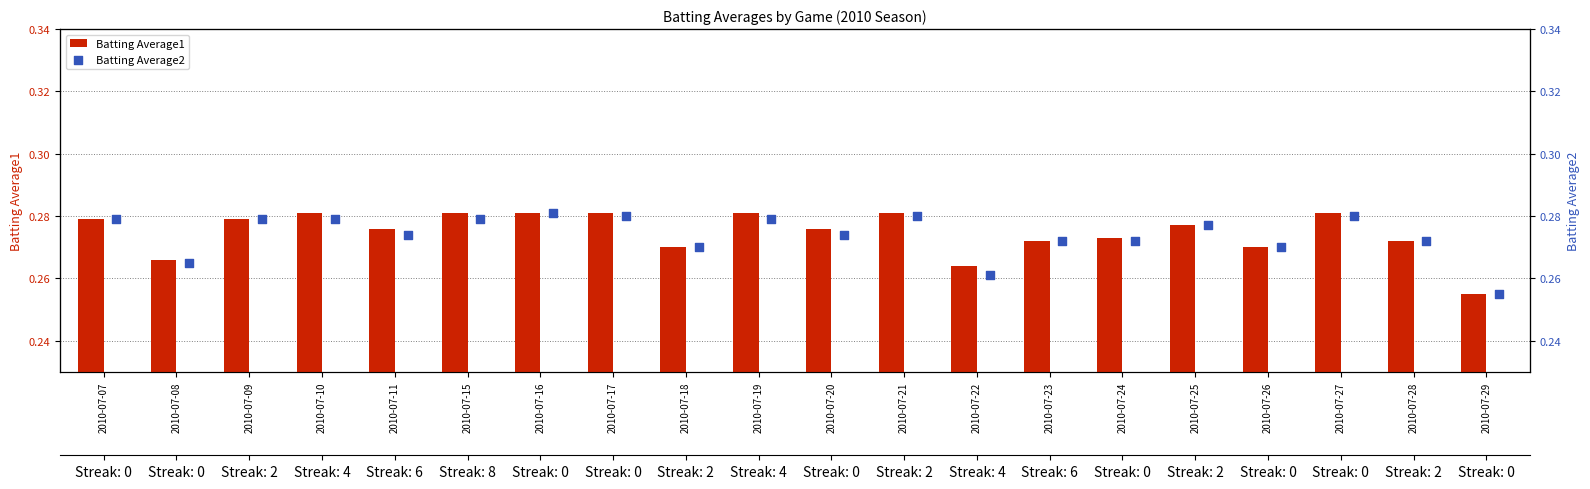

What are all the series names shown in the legend?

Batting Average1, Batting Average2